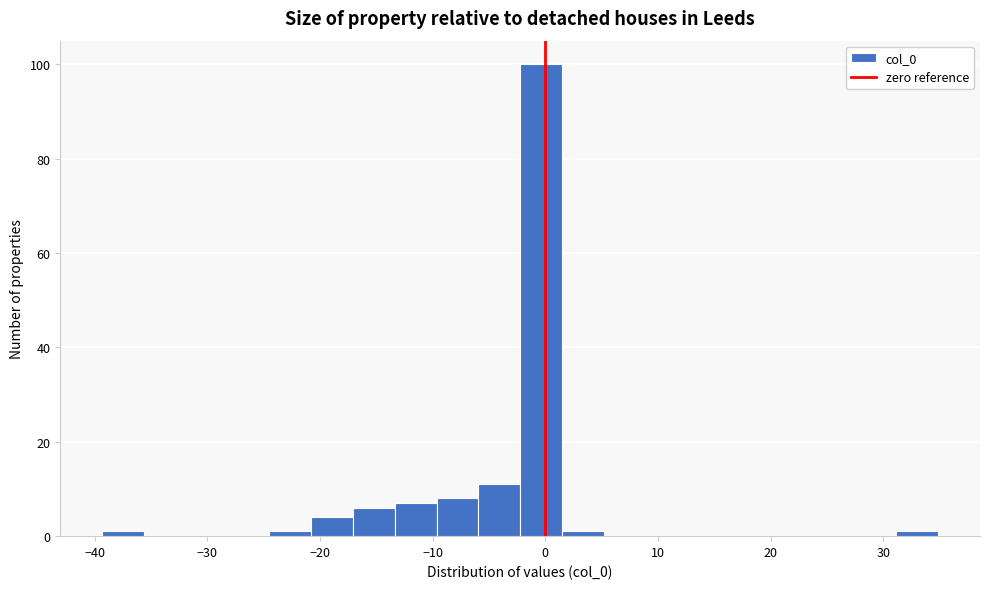

Around what value on the x-axis is the tallest bar? Give the approximate position of its centre, as read against the axis.

0